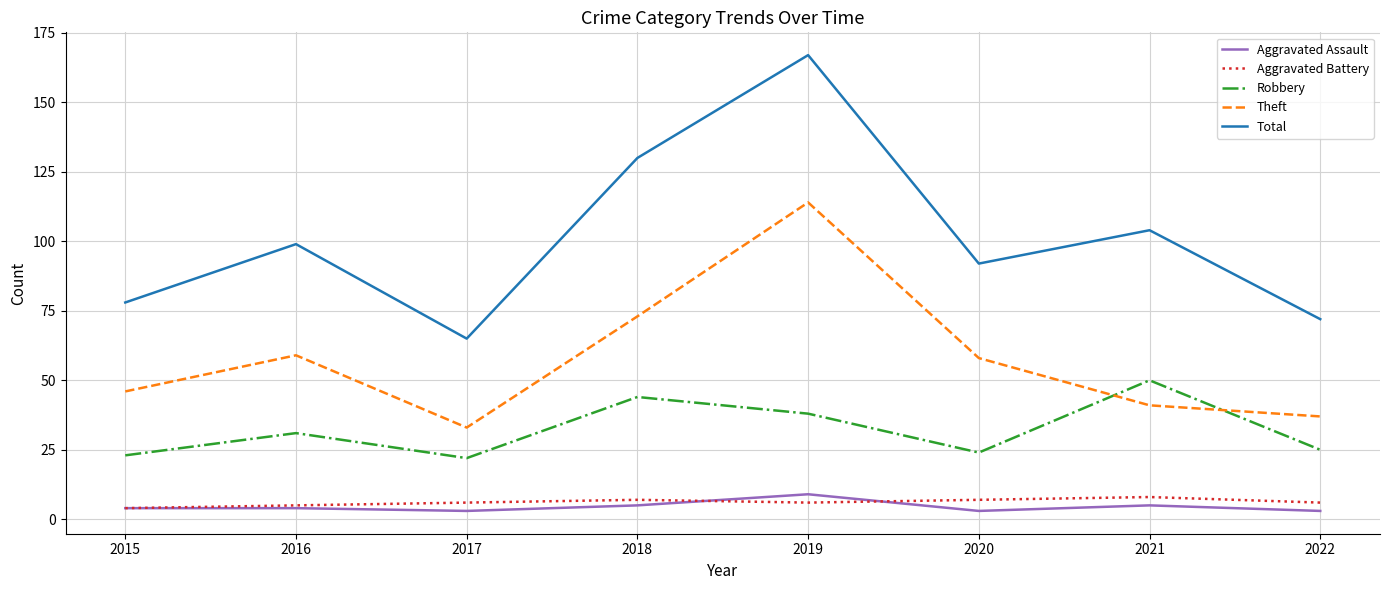

Reading right to left, transcribe all the data shown in this chart.

Aggravated Assault: 3	5	3	9	5	3	4	4
Aggravated Battery: 6	8	7	6	7	6	5	4
Robbery: 25	50	24	38	44	22	31	23
Theft: 37	41	58	114	73	33	59	46
Total: 72	104	92	167	130	65	99	78